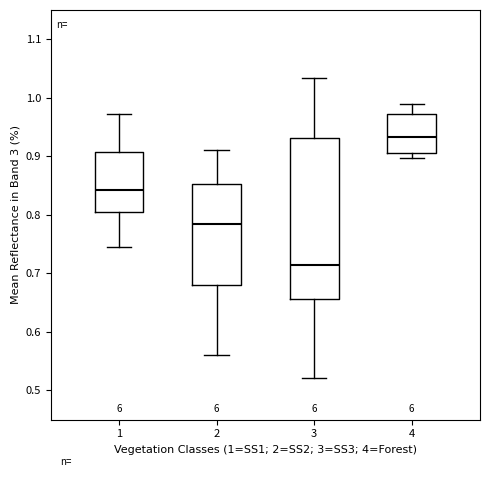

Reading left to right, read every box against the y-axis: the position of its median line, the range the box covers, and the ends of its whiskers. The values are not printed on the chart, so give them approximately, as read against the axis.

1: median 0.84, box 0.80 to 0.91, whiskers 0.74 to 0.97
2: median 0.79, box 0.68 to 0.85, whiskers 0.56 to 0.91
3: median 0.72, box 0.66 to 0.93, whiskers 0.52 to 1.03
4: median 0.93, box 0.91 to 0.97, whiskers 0.90 to 0.99